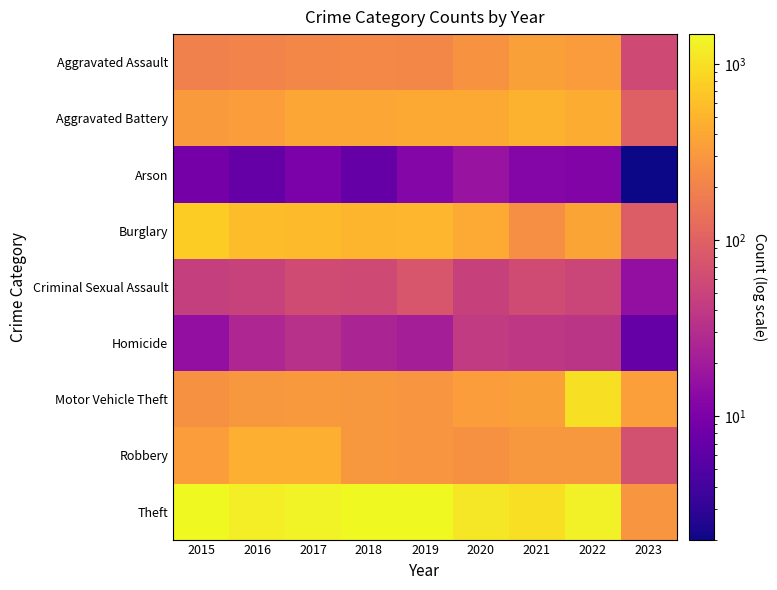

Reading left to right, transcribe all the data shown in this chart.

Aggravated Assault: 2015=194	2016=206	2017=224	2018=225	2019=223	2020=273	2021=352	2022=327	2023=59
Aggravated Battery: 2015=316	2016=336	2017=400	2018=389	2019=407	2020=416	2021=479	2022=439	2023=97
Arson: 2015=9	2016=7	2017=10	2018=7	2019=12	2020=17	2021=12	2022=11	2023=2
Burglary: 2015=738	2016=576	2017=562	2018=506	2019=517	2020=425	2021=261	2022=382	2023=89
Criminal Sexual Assault: 2015=46	2016=50	2017=61	2018=60	2019=77	2020=48	2021=61	2022=54	2023=15
Homicide: 2015=15	2016=26	2017=33	2018=25	2019=22	2020=41	2021=38	2022=36	2023=7
Motor Vehicle Theft: 2015=263	2016=304	2017=312	2018=298	2019=290	2020=333	2021=348	2022=1027	2023=347
Robbery: 2015=337	2016=454	2017=460	2018=301	2019=287	2020=263	2021=300	2022=304	2023=67
Theft: 2015=1474	2016=1259	2017=1339	2018=1461	2019=1459	2020=1125	2021=998	2022=1273	2023=287